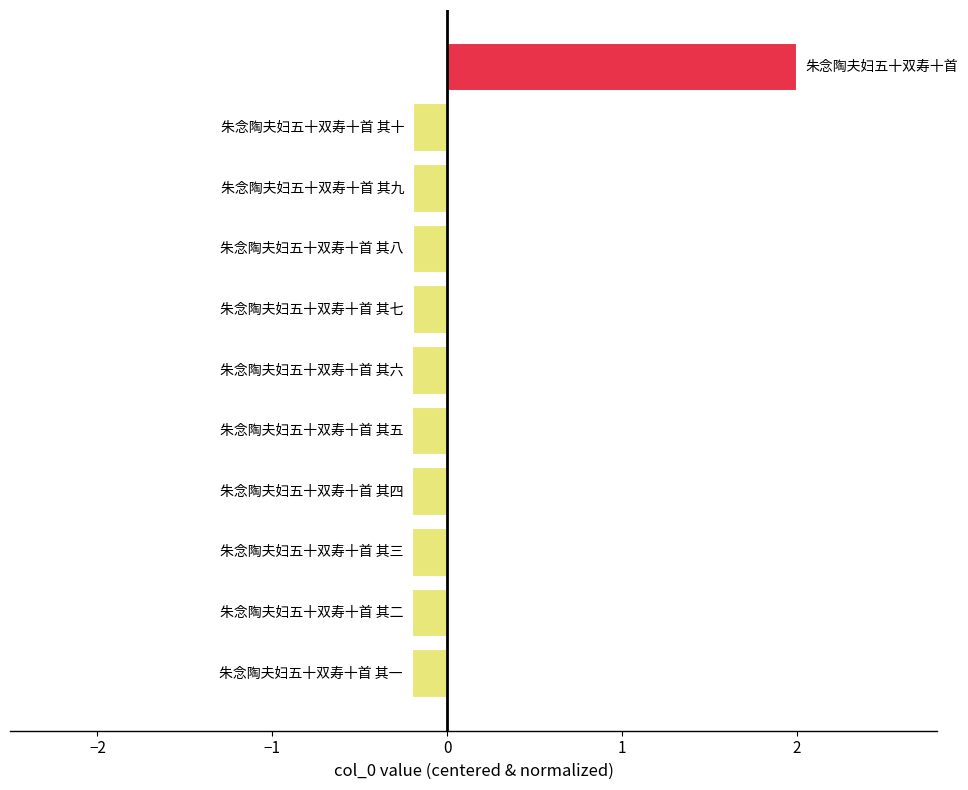

How many bars are there in total?

11